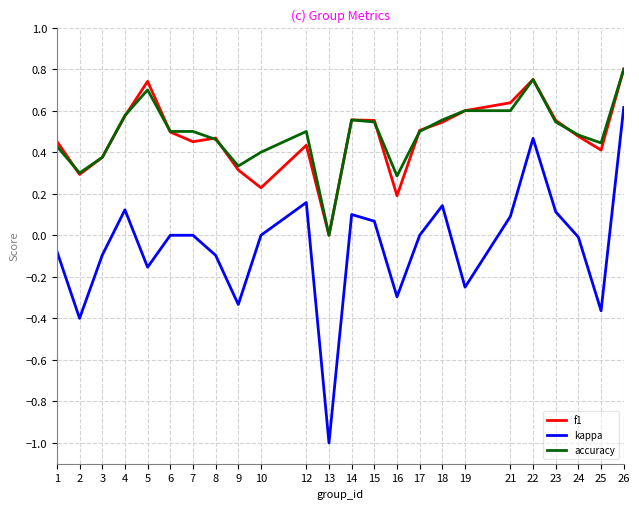

Is this an area chart (filled region under the line)?

No